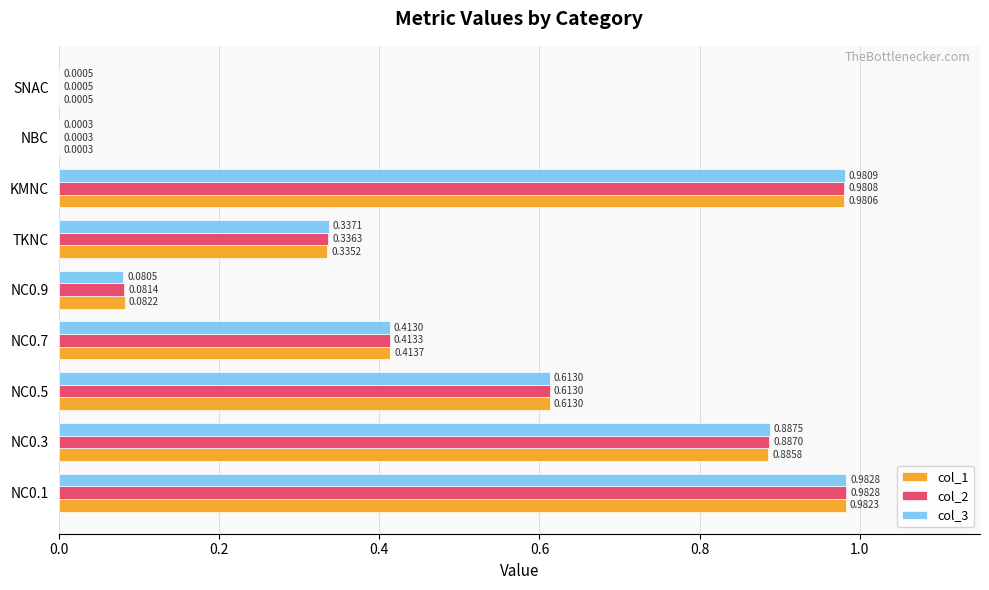

What is the sum of the col_3 values at NC0.9 and NC0.7?

0.5